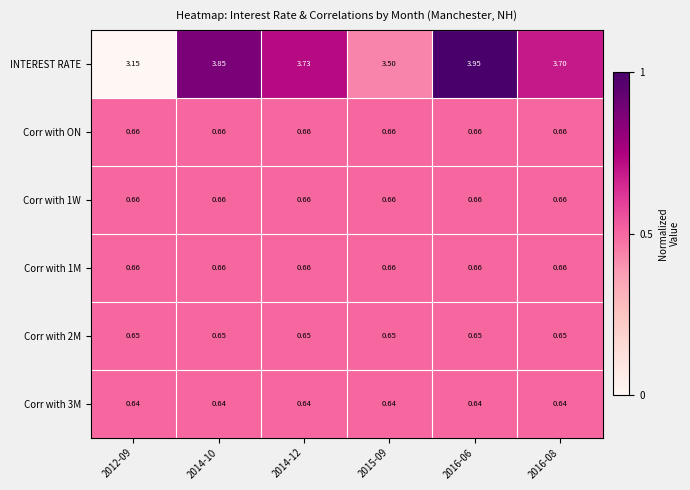

Which series has the largest total across all categories?

INTEREST RATE